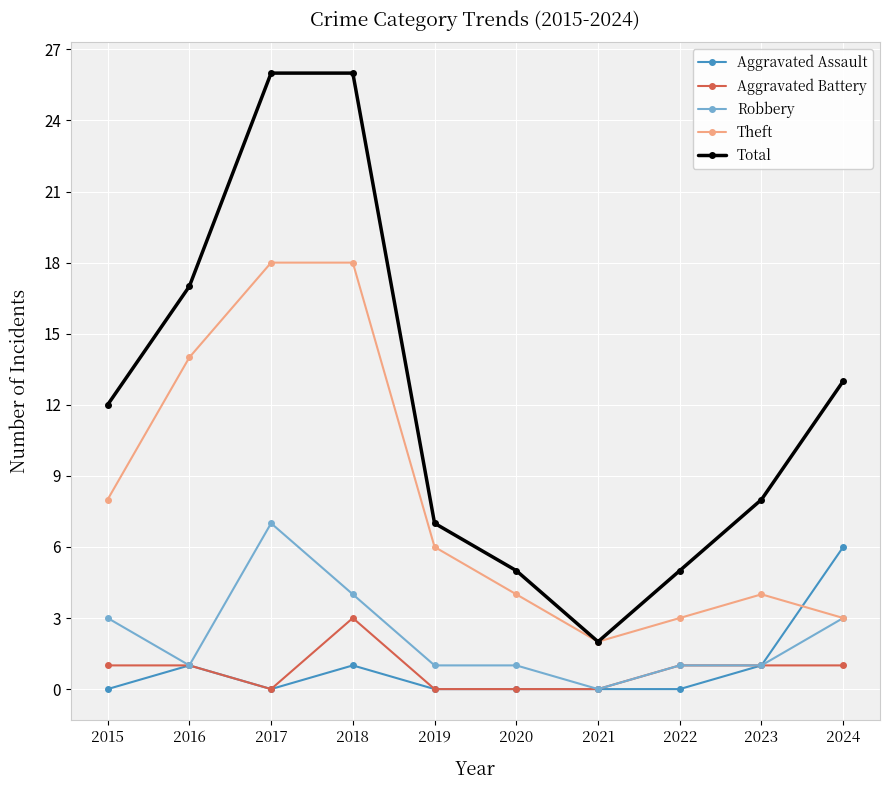

True or false: Total has a value of 8 at 2020.

False